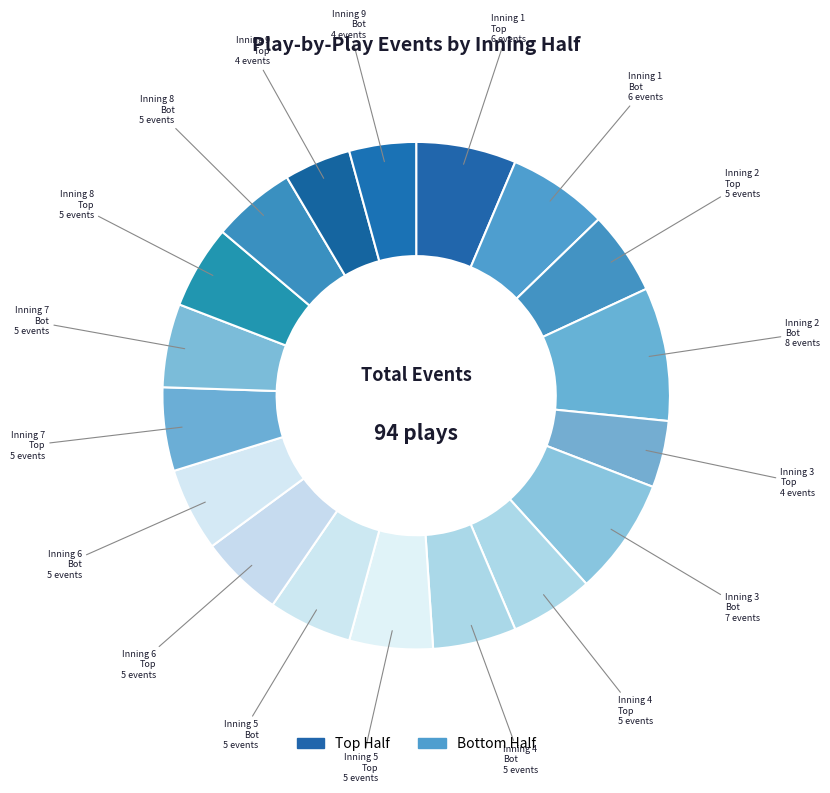

Is there any slice that represents more than half of the pie?

No